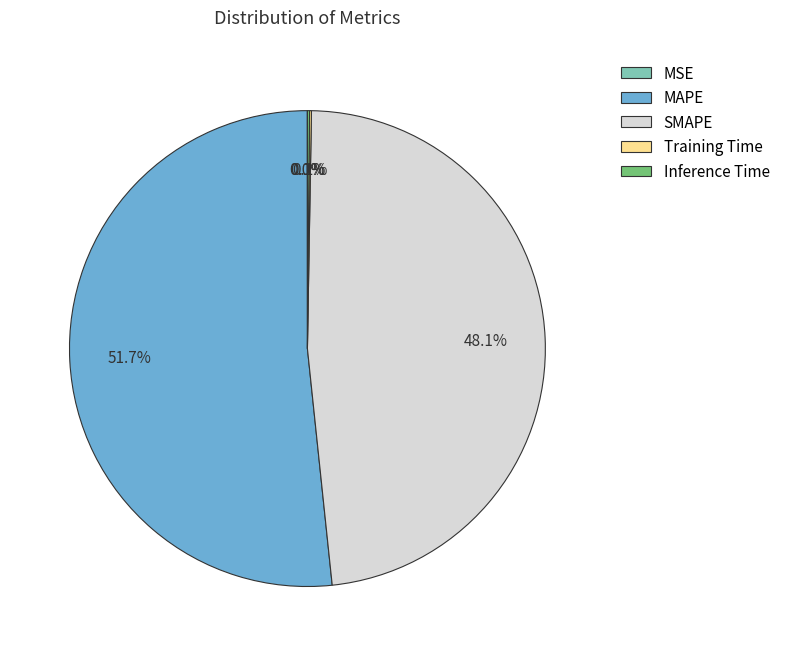

What percentage is NOT represented by MAPE?

48.3%